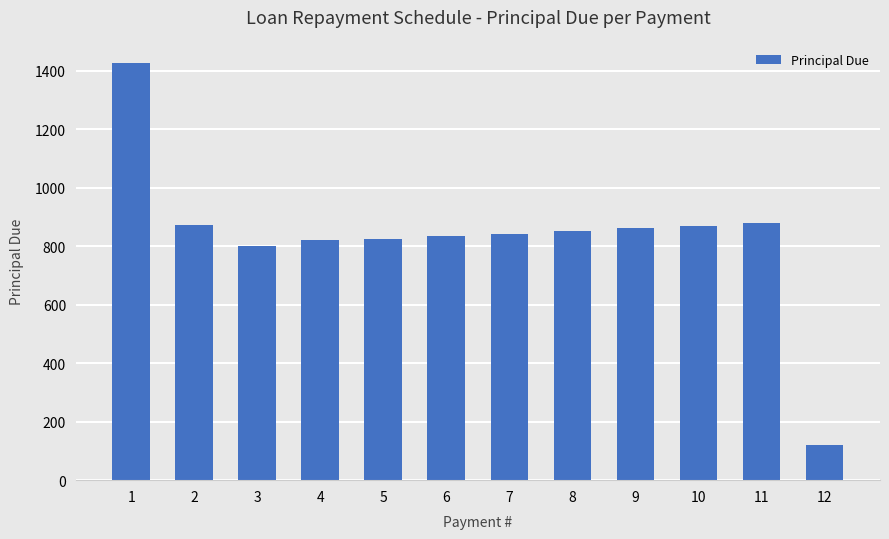

How many values are below 851?

6